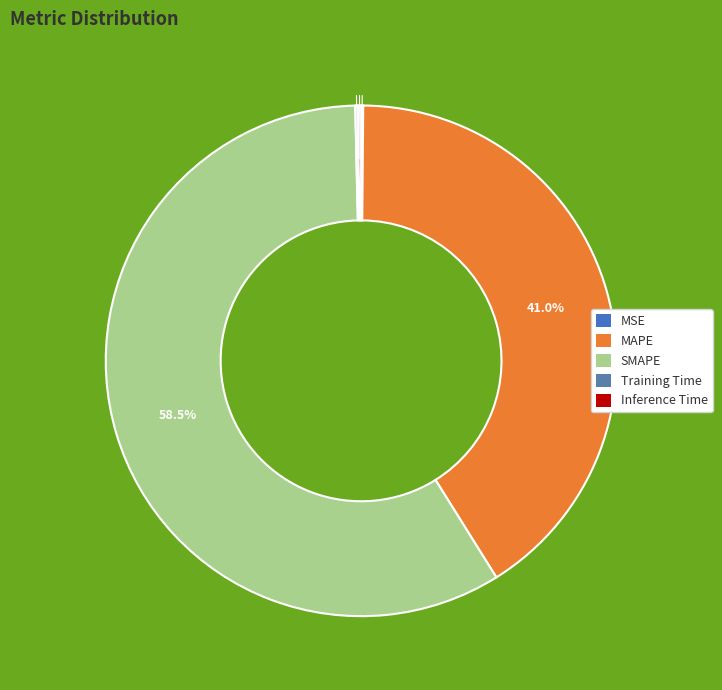

Count the number of slices in the pie.

5